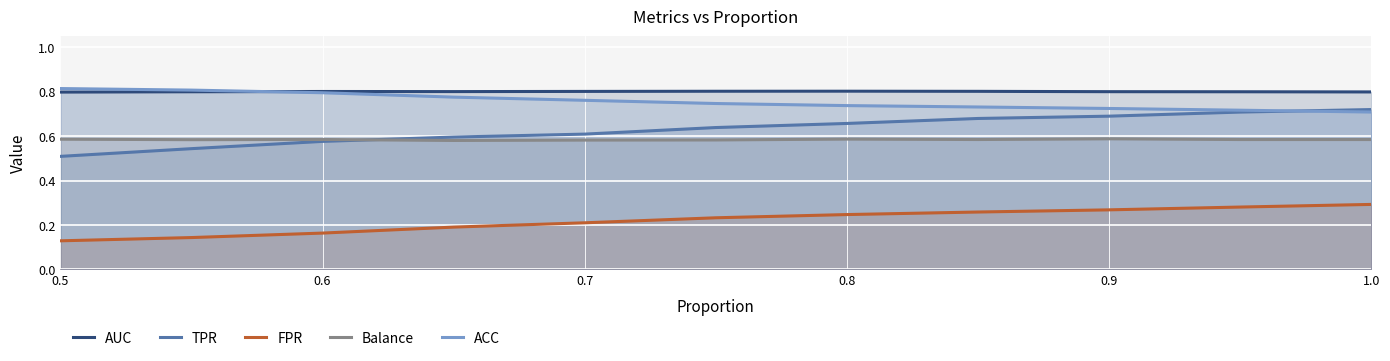

True or false: ACC has more than 0 points higher than both neighbors.

False